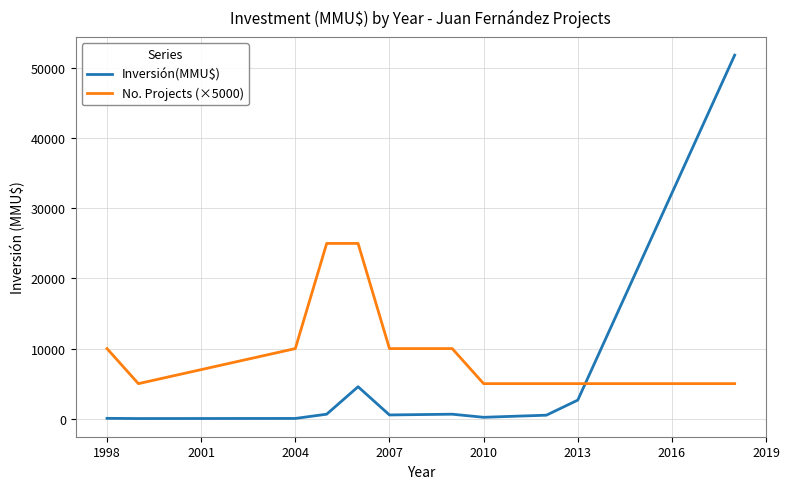

List the series in order of their overall mean, highest first.

No. Projects (×5000), Inversión(MMU$)